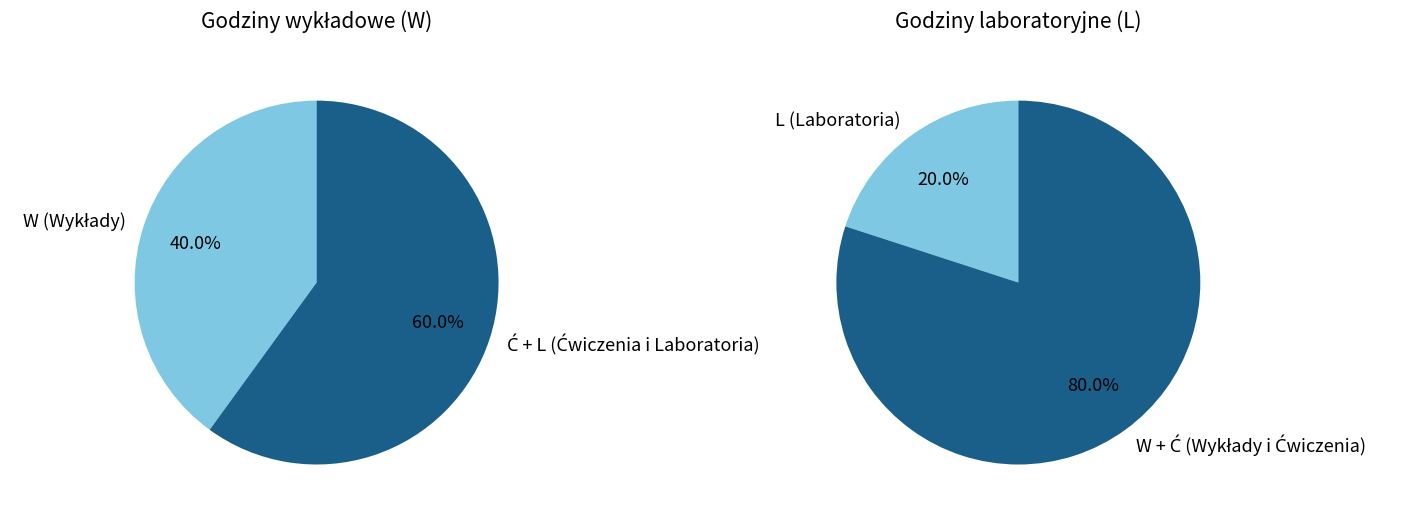

Does any single category account for the majority?

No